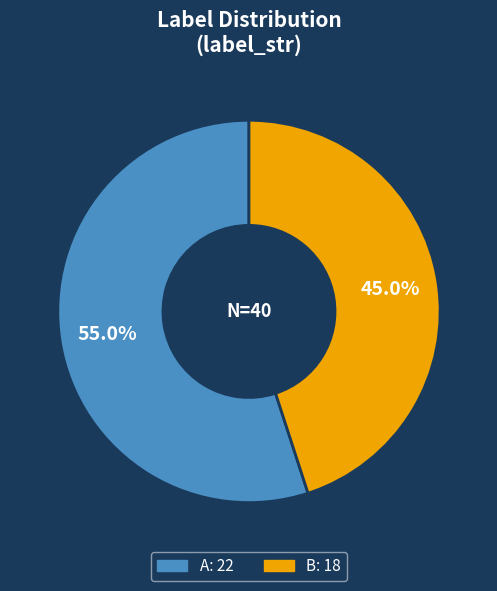

How many segments does this pie chart have?

2